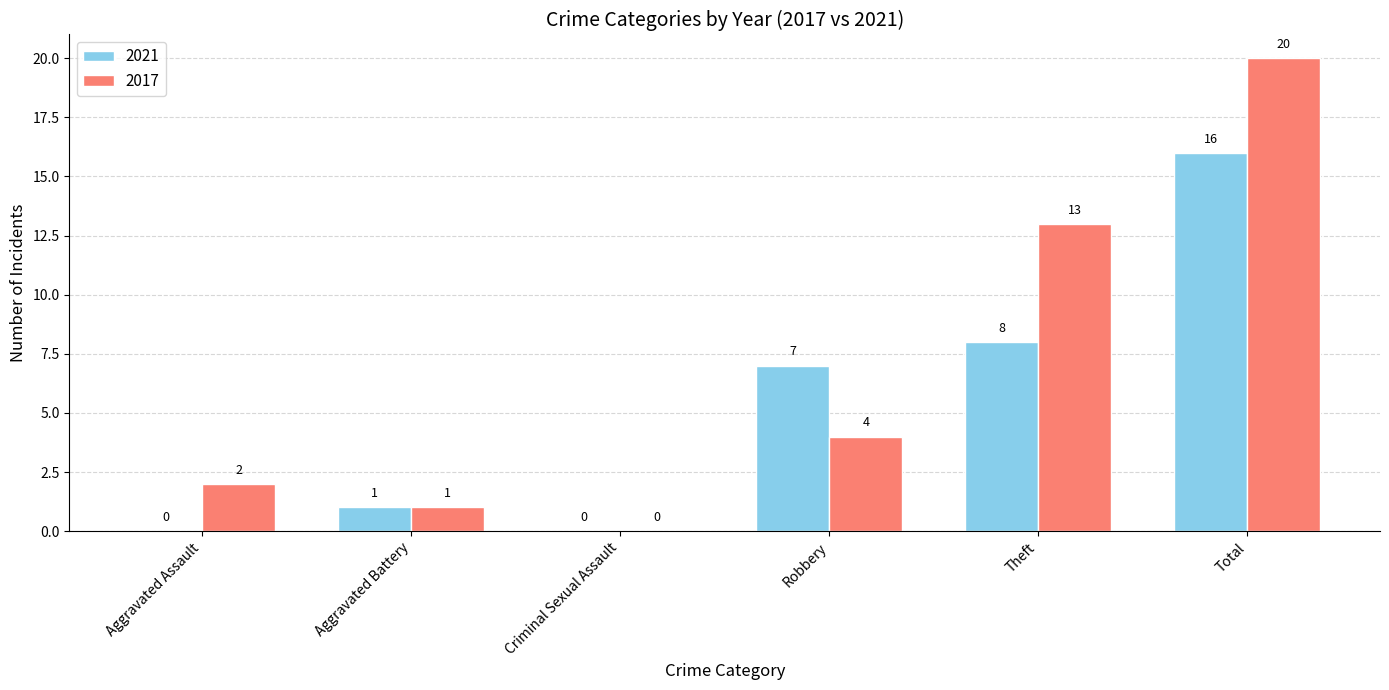

The value of 2021 at Criminal Sexual Assault is 0. True or false?

True